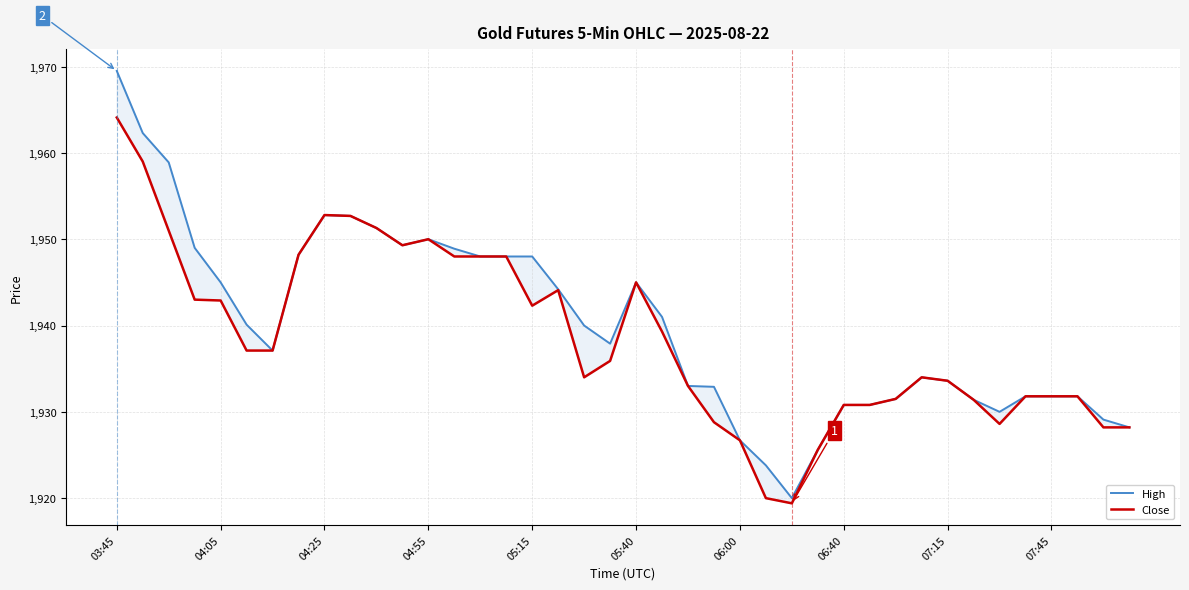

What is the average value of the High series?

1940.1